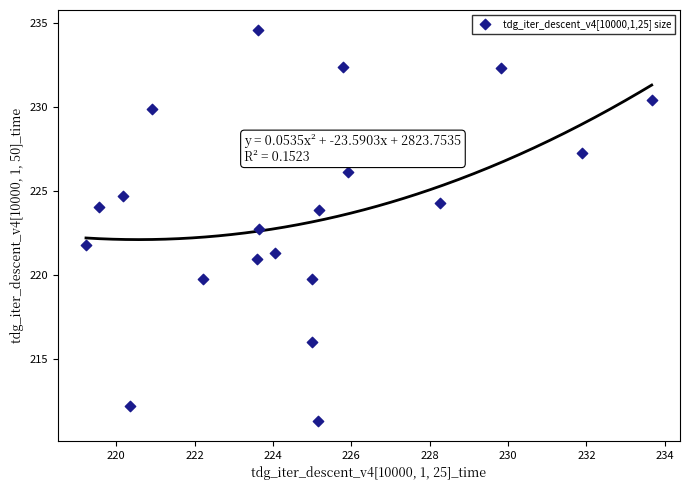

What is the range of Y values (max minus min)?

23.3